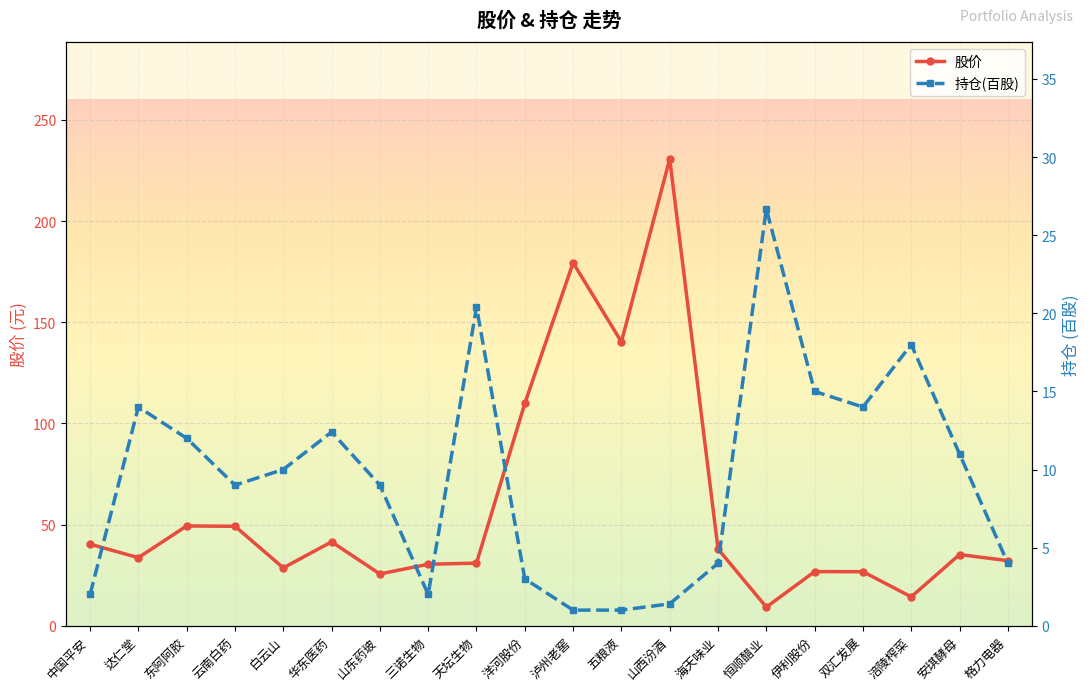

What is the maximum value shown in the chart?

230.7